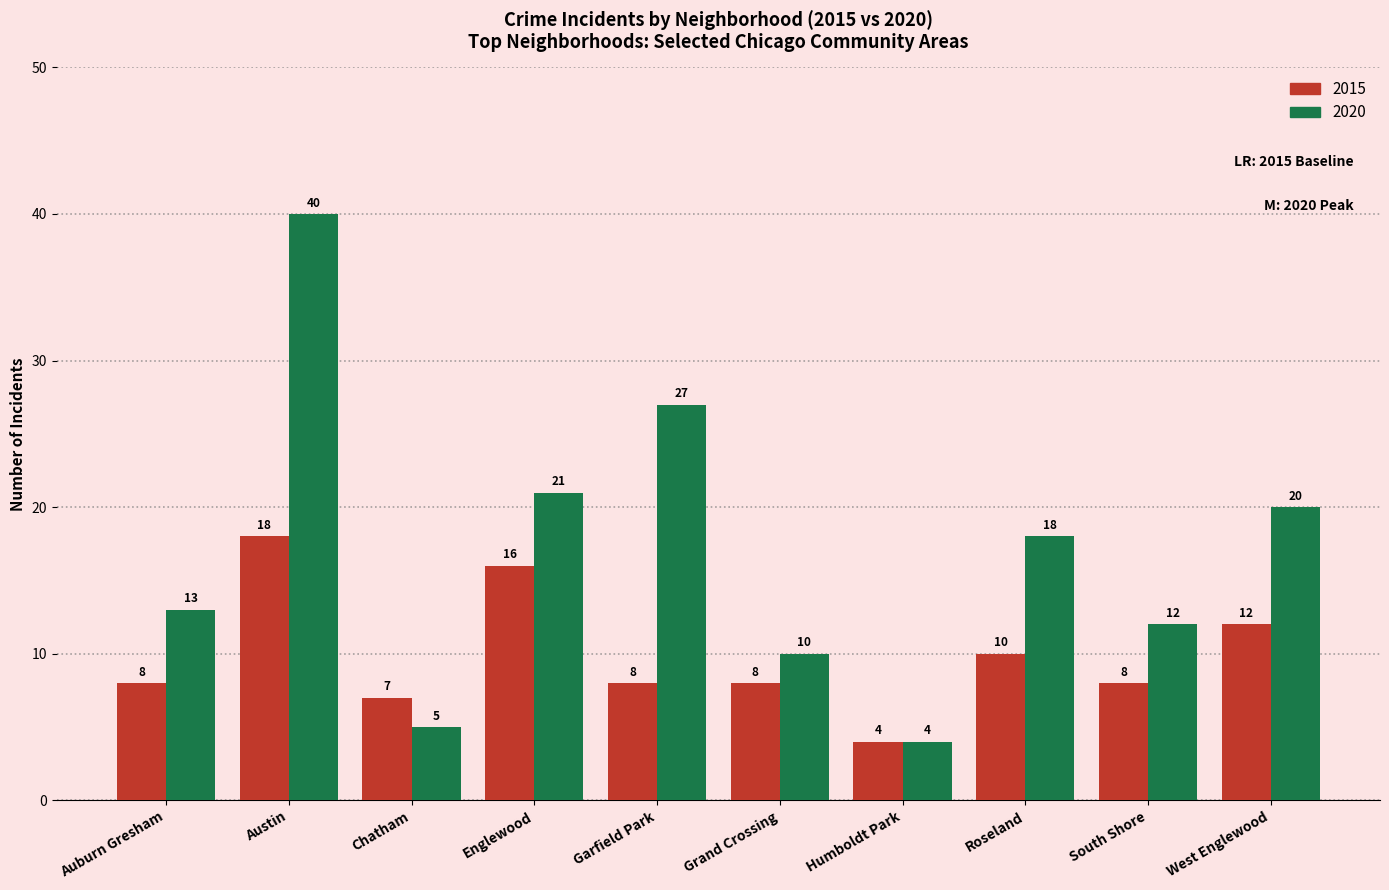

At how many categories does at least one series exceed 9?

8